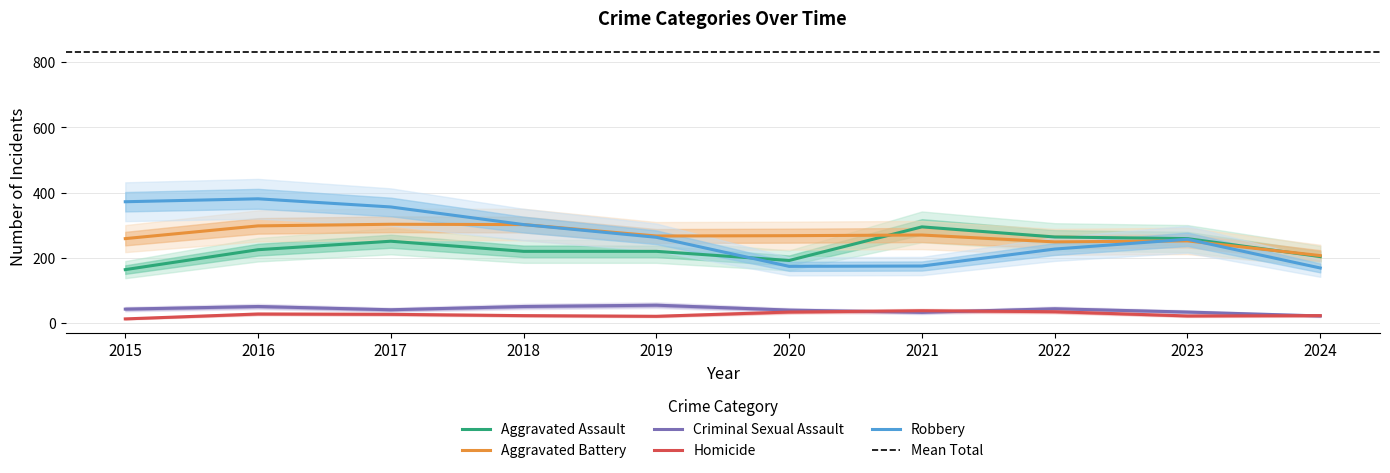

Is it true that Aggravated Assault equals 204 at 2024?

True